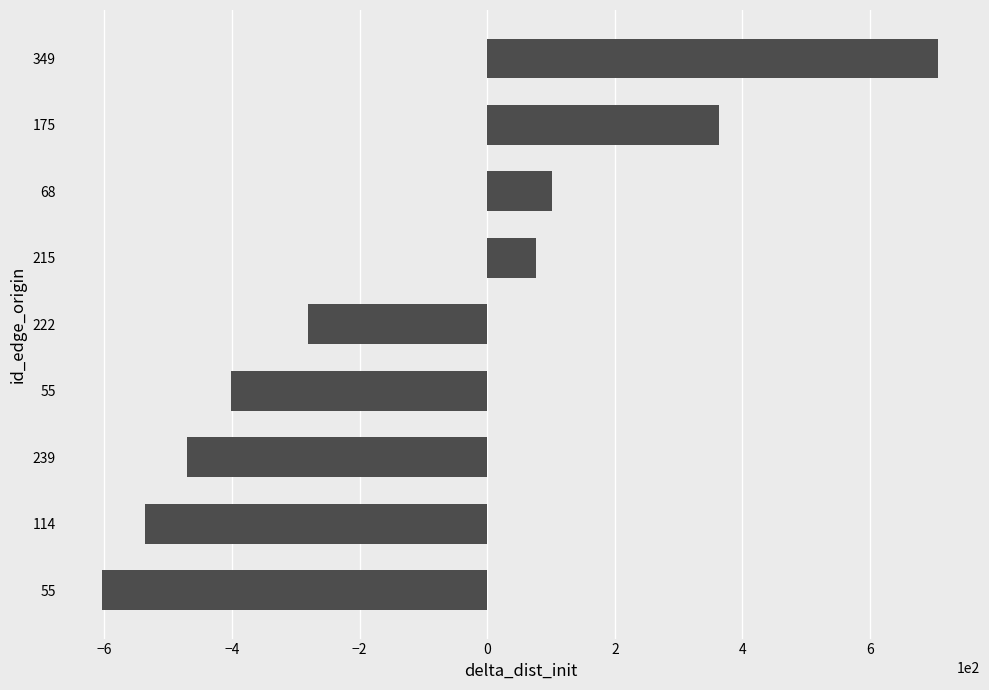

Does the chart contain any negative values?

Yes